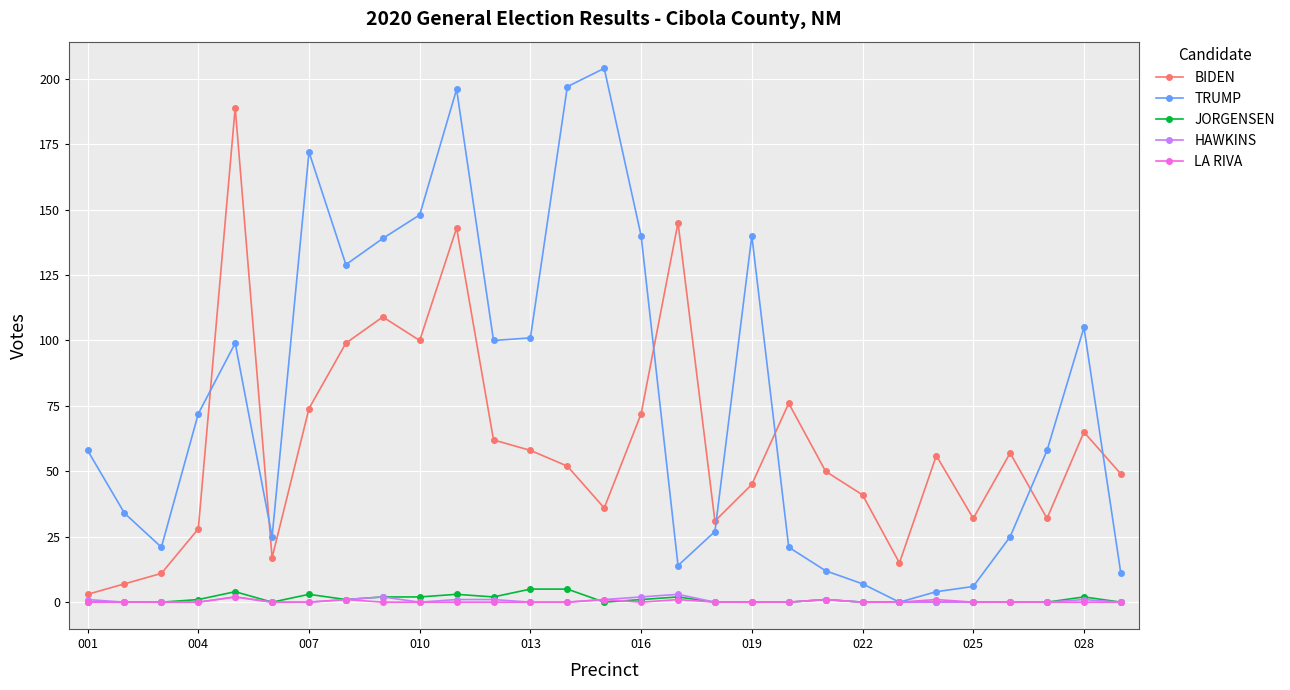

Which series has the largest total across all categories?

TRUMP